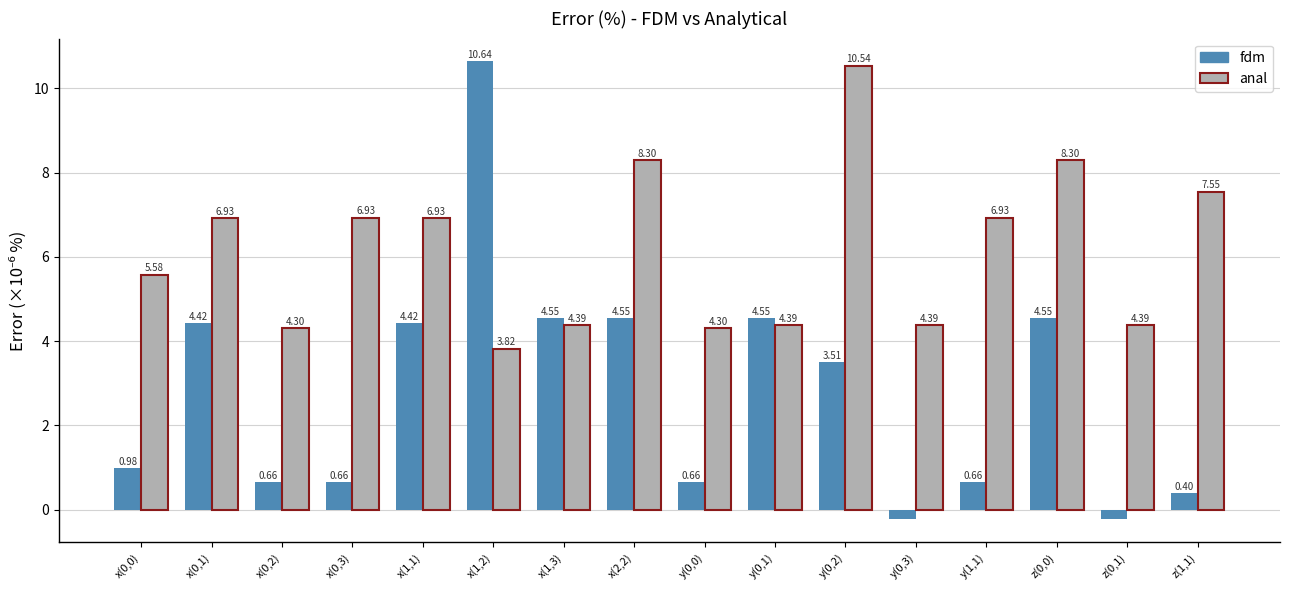

What is the label of the 2nd bar from the right?

z(0,1)